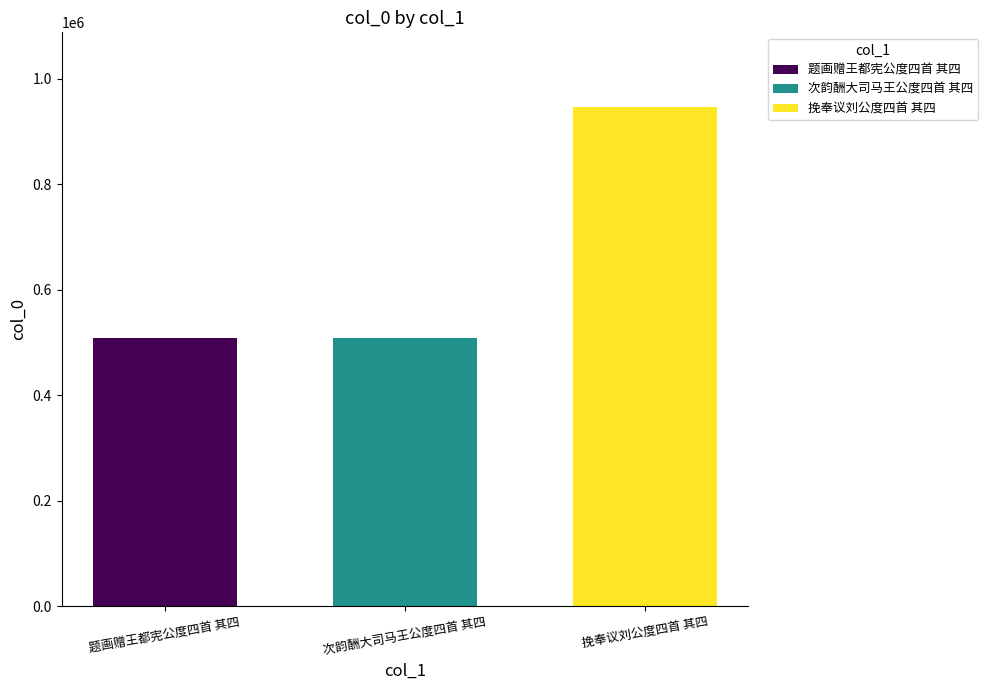

What is the average value?

654982